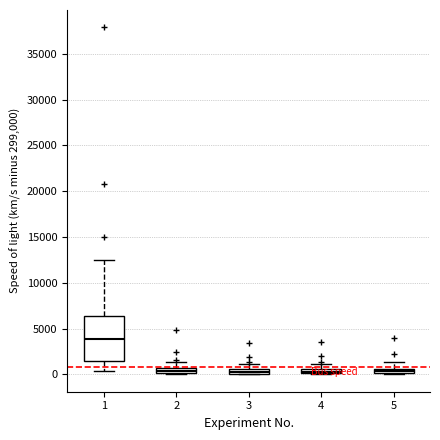

Where does the upper whisker of the box at x = 3 end on the y-axis? The values are not printed on the chart, so give them approximately, as read against the axis.

1000